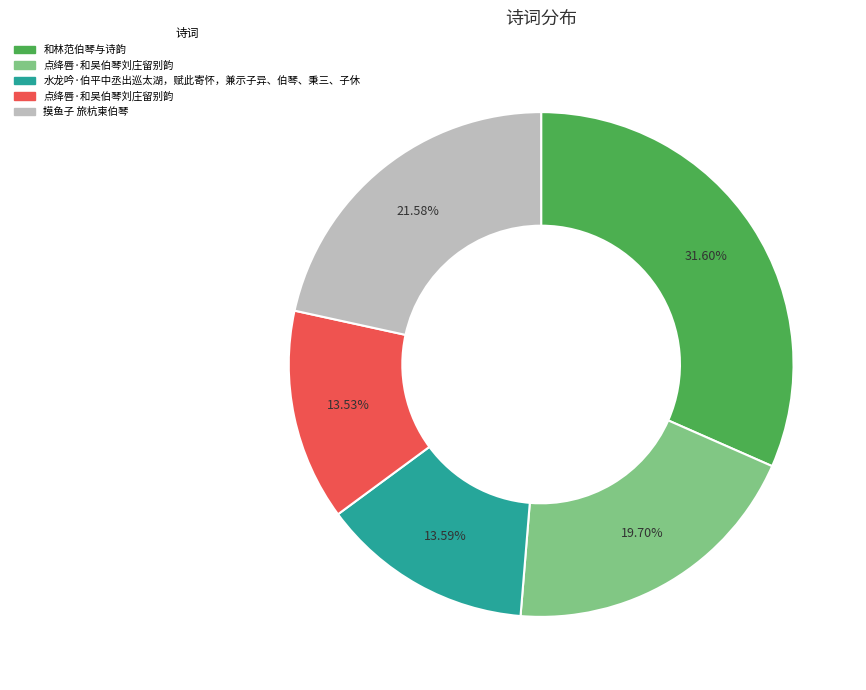

Does any single category account for the majority?

No